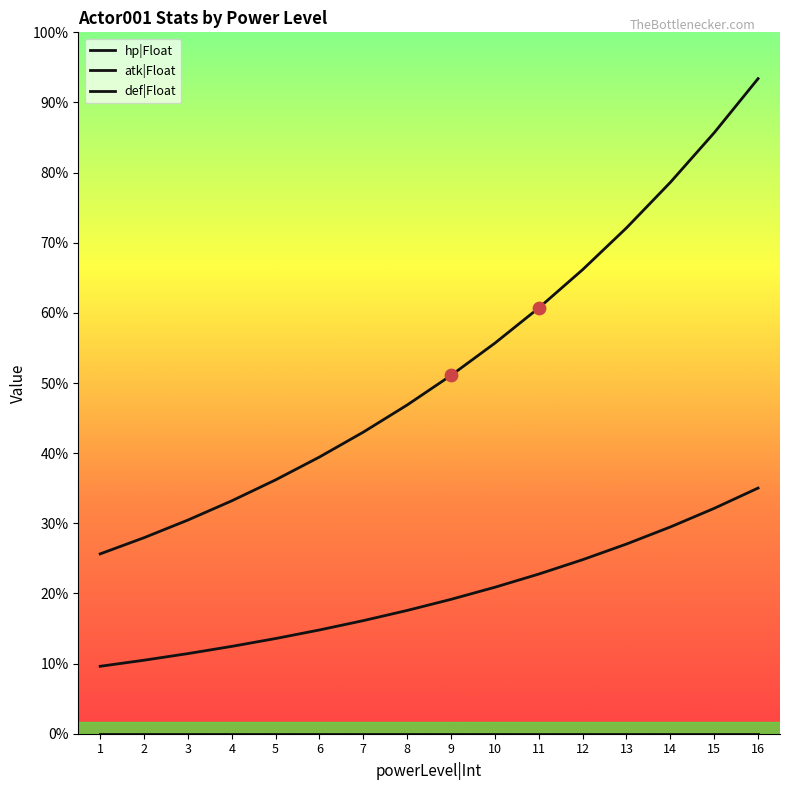

What is the total value across all series at 13?

1547.0